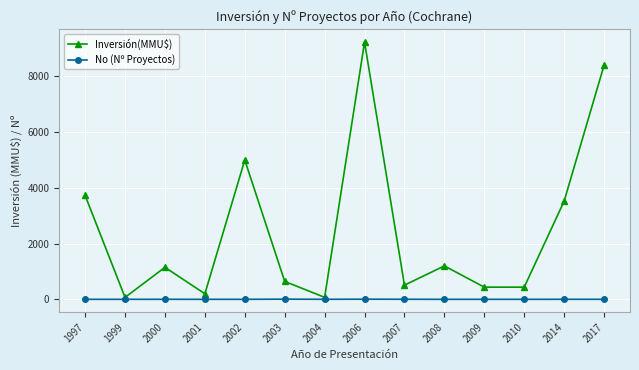

Which series has the widest spread of values?

Inversión(MMU$)